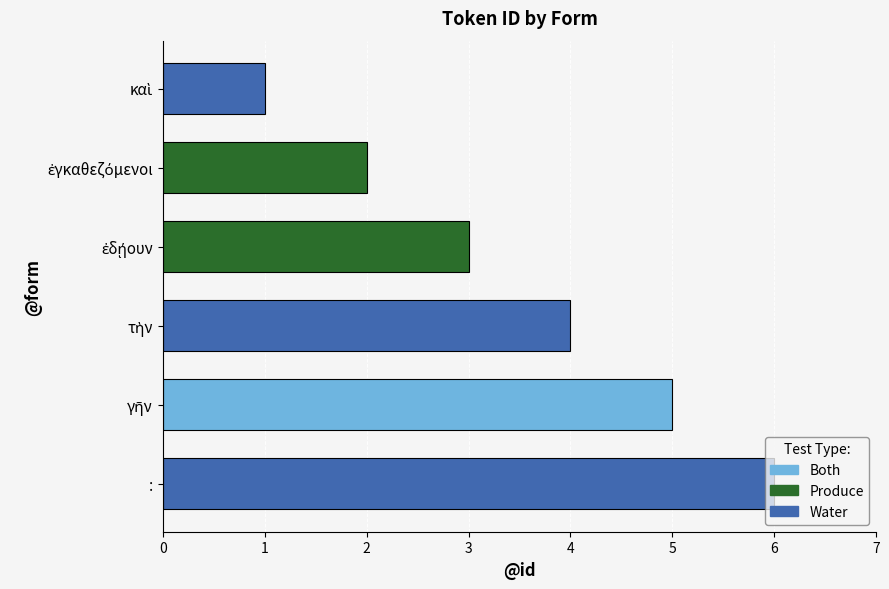

What is the average value?

4